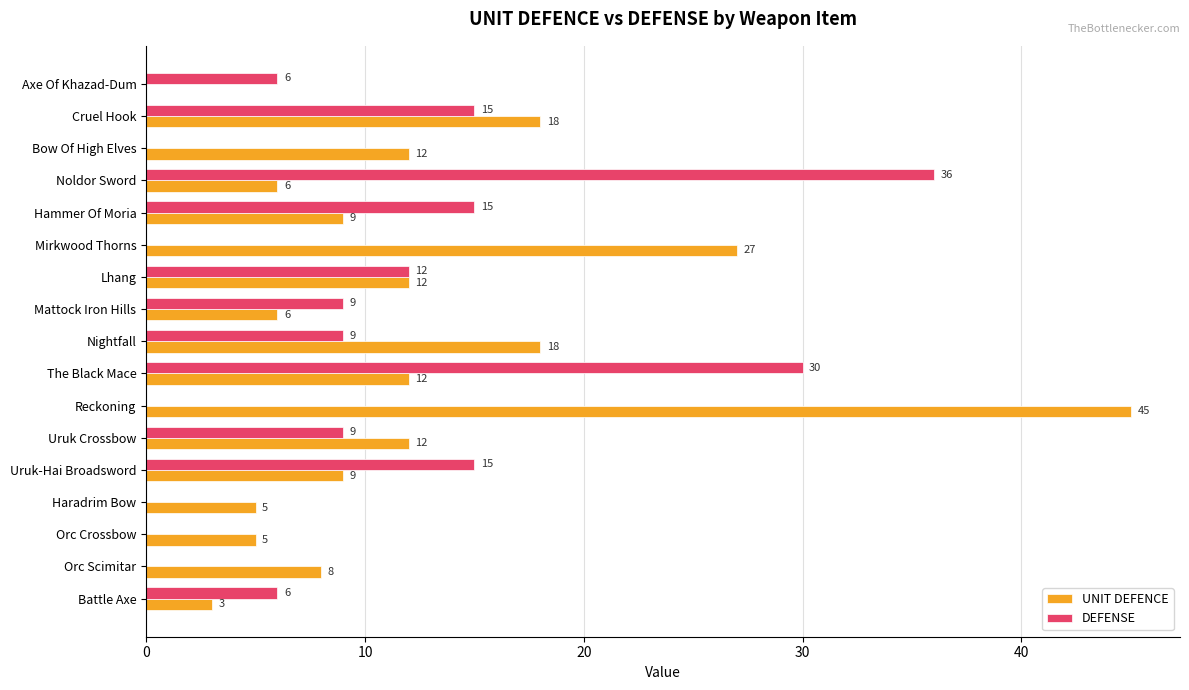

At which category is the sum across all series the highest?

Reckoning